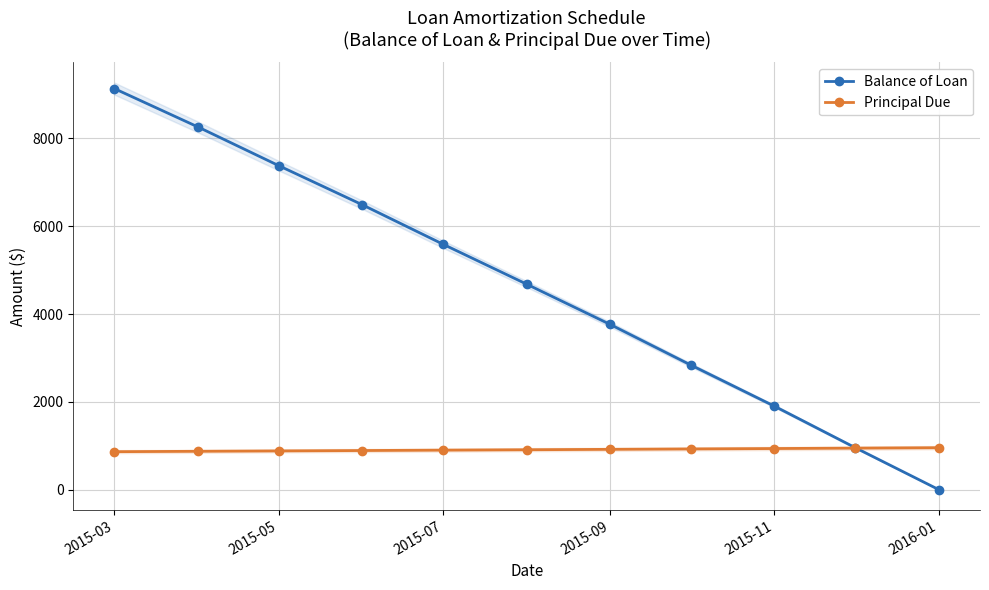

True or false: Balance of Loan has more than 0 interior local peaks.

False